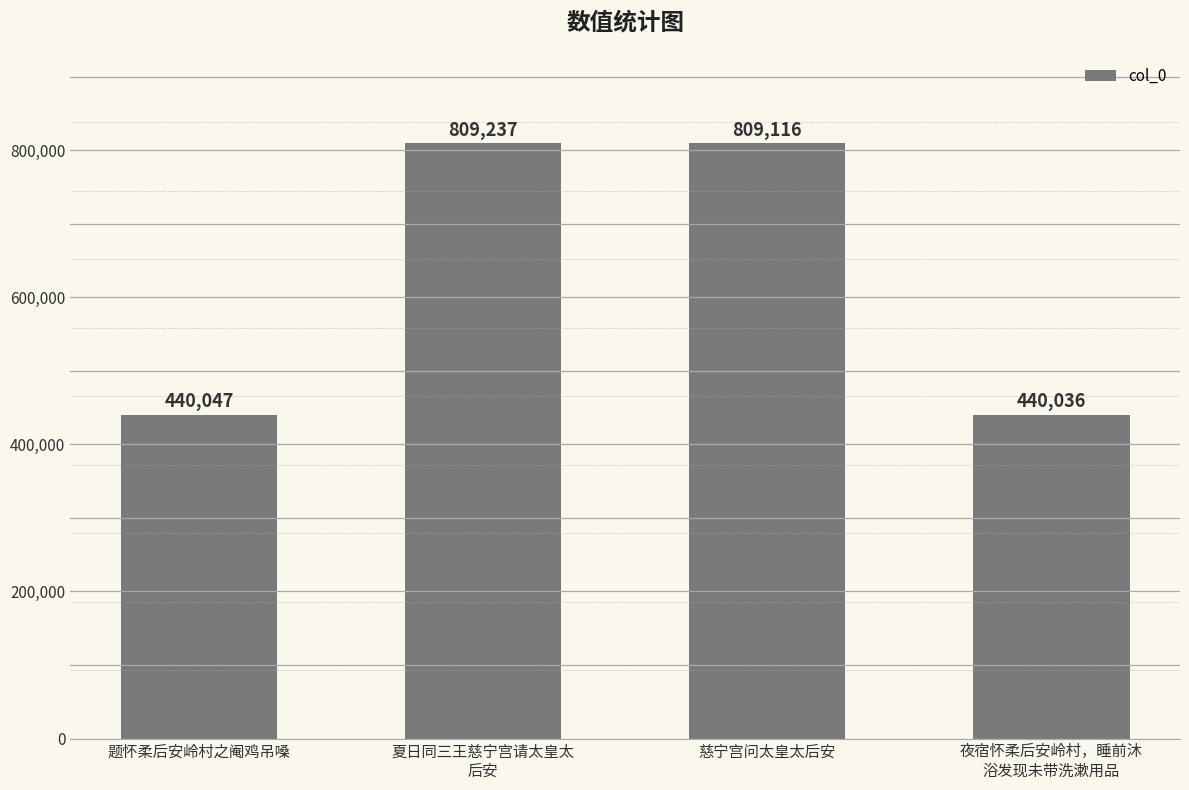

What position from the left is 慈宁宫问太皇太后安?

3